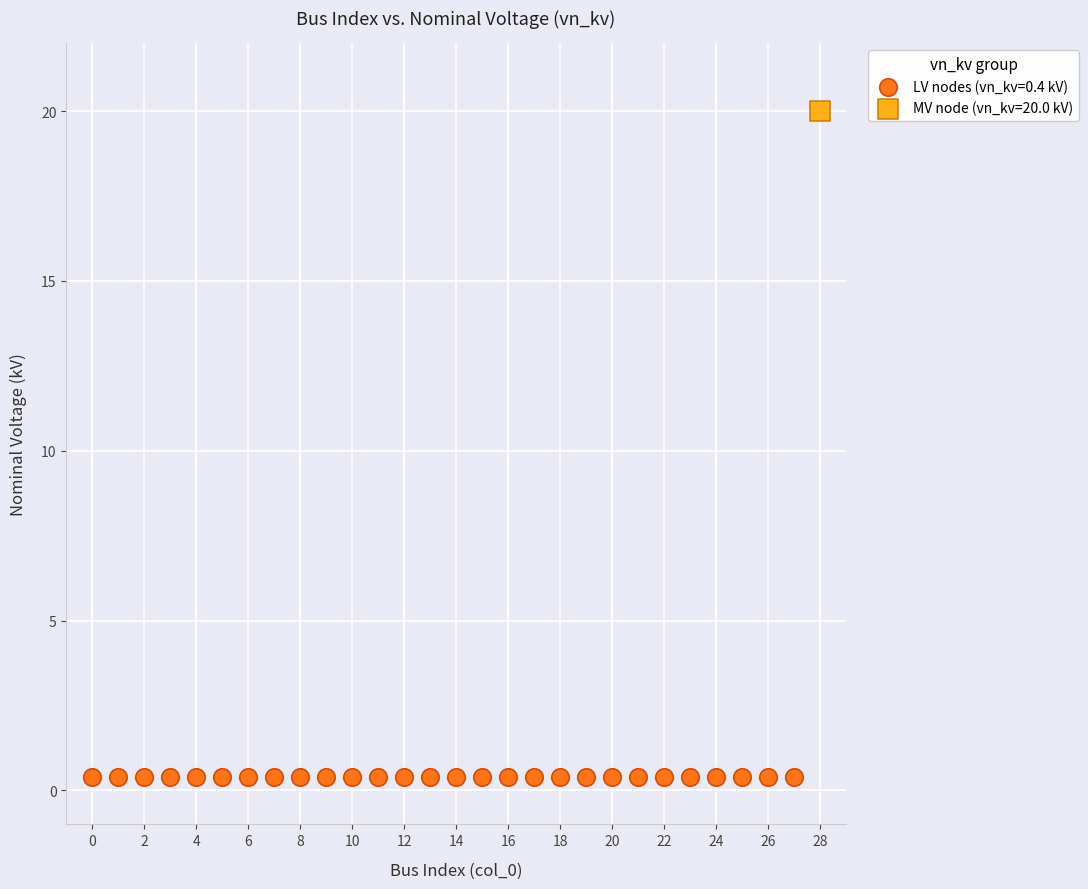

What are all the series names shown in the legend?

LV nodes (vn_kv=0.4 kV), MV node (vn_kv=20.0 kV)